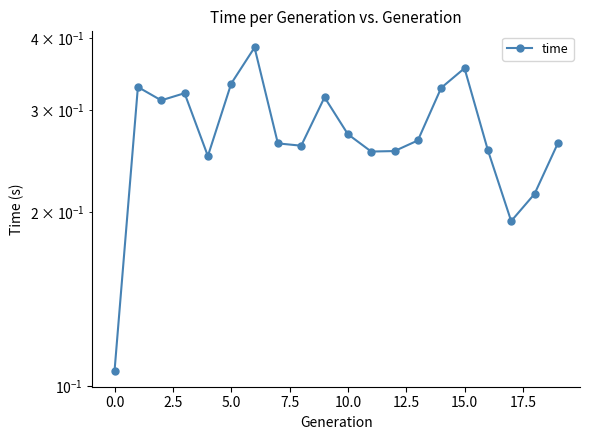

Reading right to left, extract all data points from this chart.

0.3	0.2	0.2	0.3	0.4	0.3	0.3	0.3	0.3	0.3	0.3	0.3	0.3	0.4	0.3	0.3	0.3	0.3	0.3	0.1